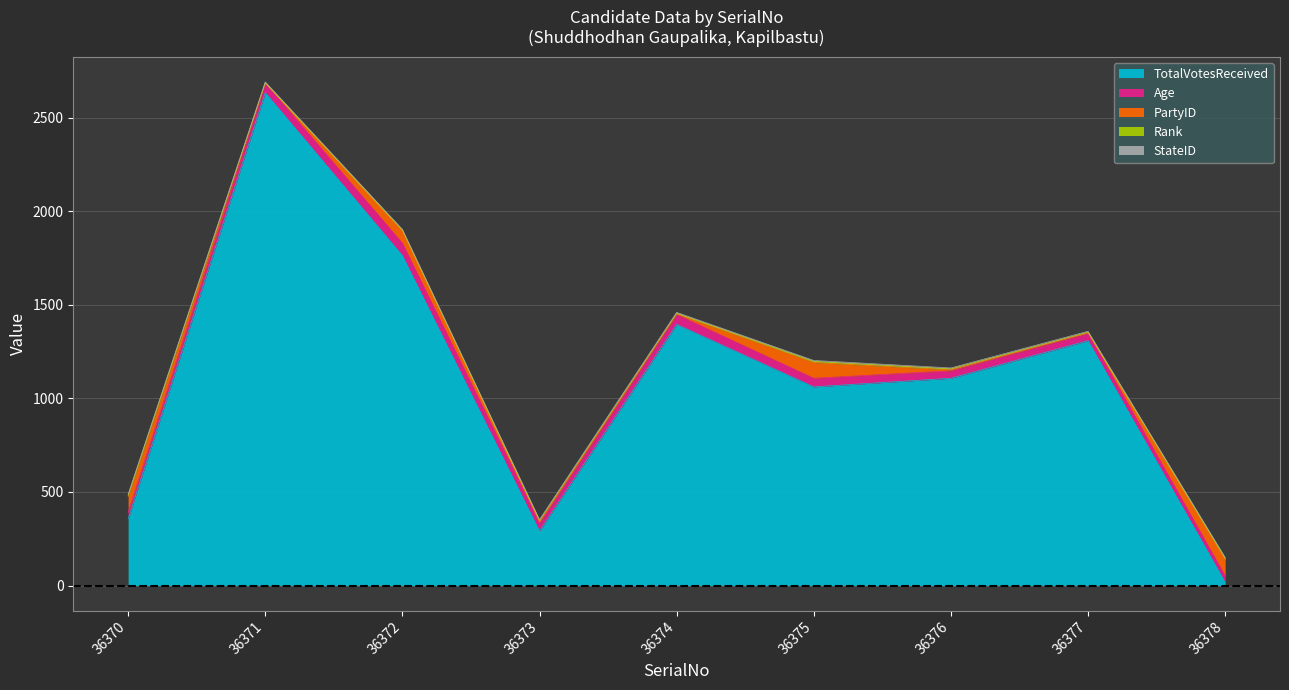

Reading left to right, list all the values displayed in this chart.

TotalVotesReceived: 356	2635	1764	291	1396	1062	1108	1309	17
Age: 35	51	66	46	53	46	40	40	35
PartyID: 84	0	67	2	3	84	5	1	84
Rank: 7	1	2	8	3	6	5	4	9
StateID: 5	5	5	5	5	5	5	5	5